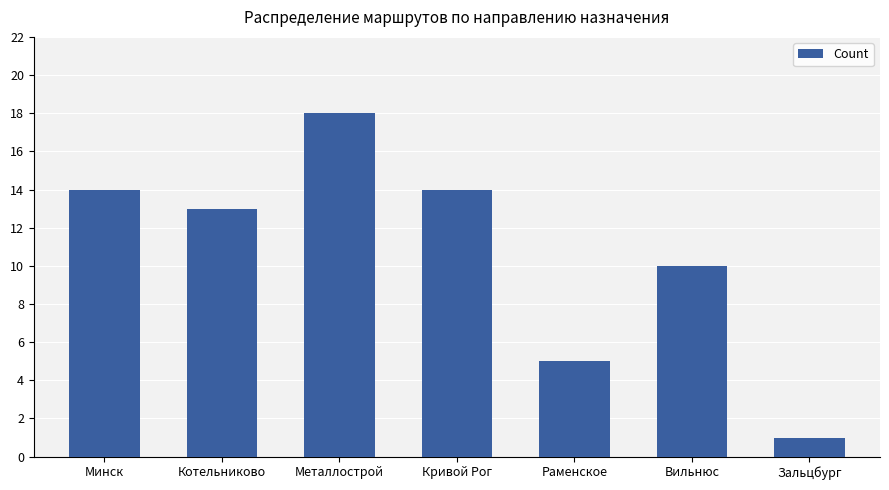

The value at Металлострой is 18. True or false?

True